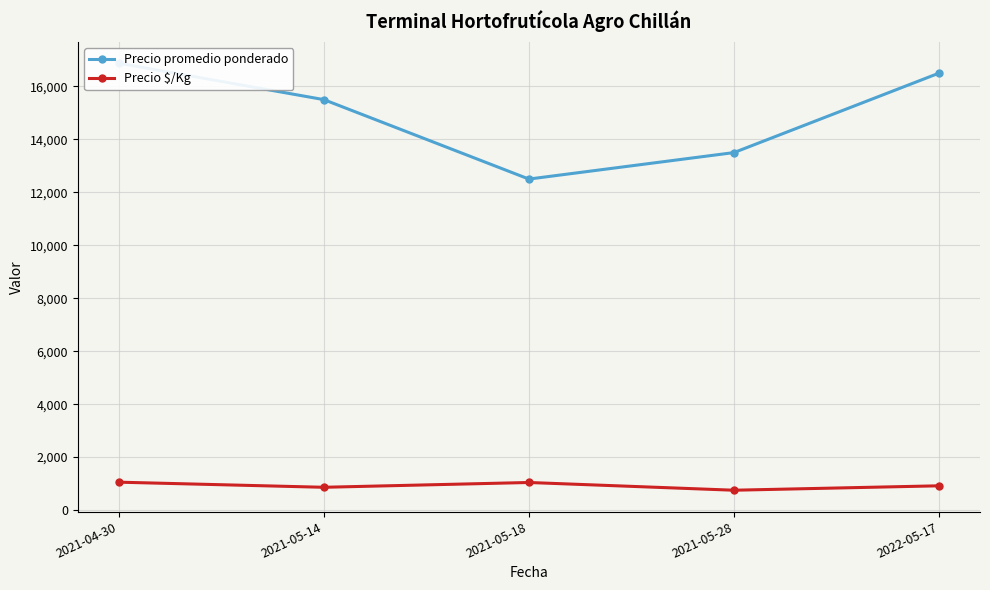

True or false: Precio promedio ponderado has a value of 3471 at 2021-05-18.

False